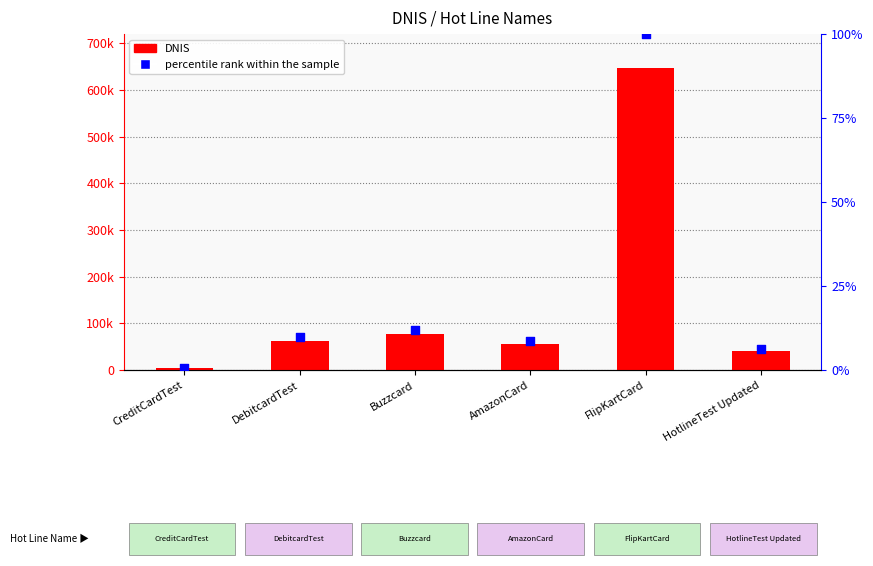

Which series has the widest spread of Y values?

DNIS